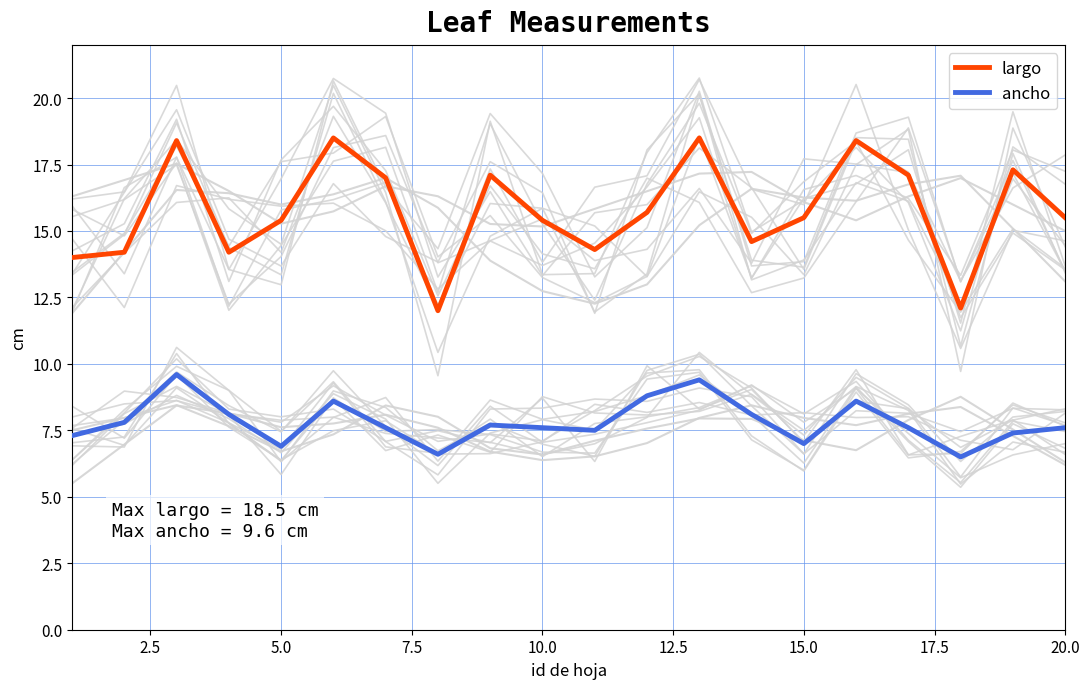

True or false: ancho and largo intersect in this chart.

False